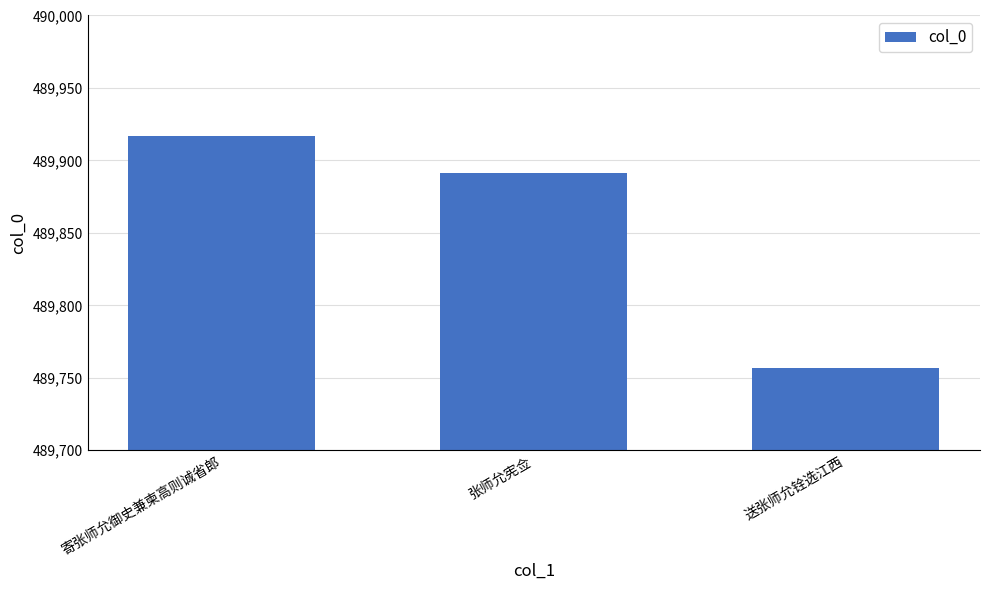

How many categories are shown in the chart?

3